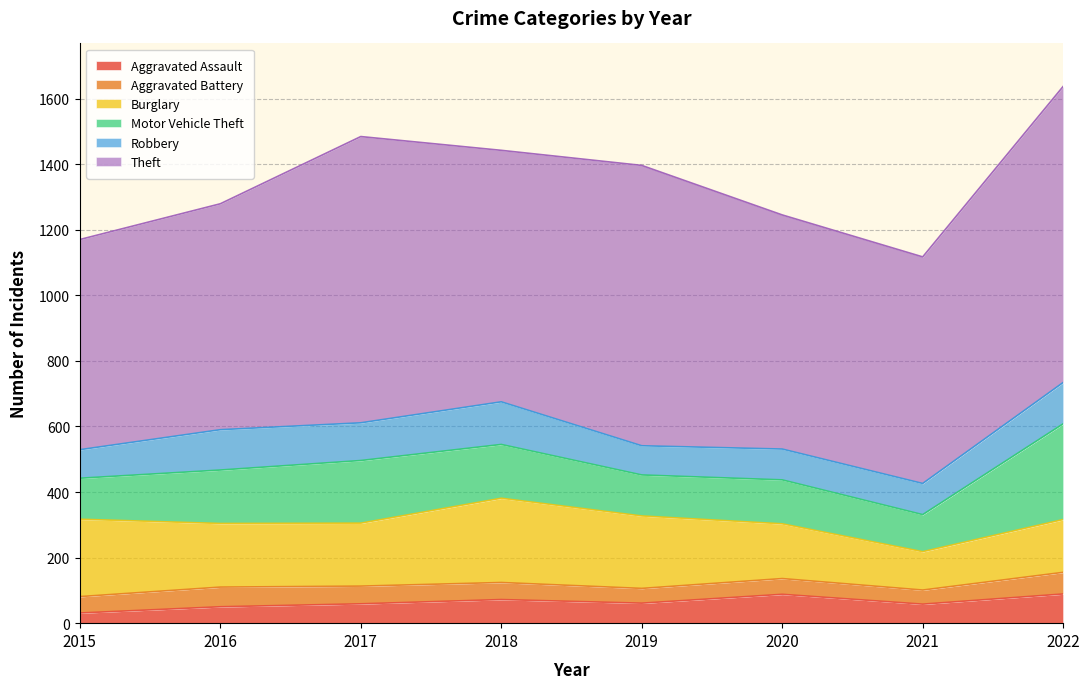

True or false: Aggravated Battery and Burglary intersect in this chart.

False